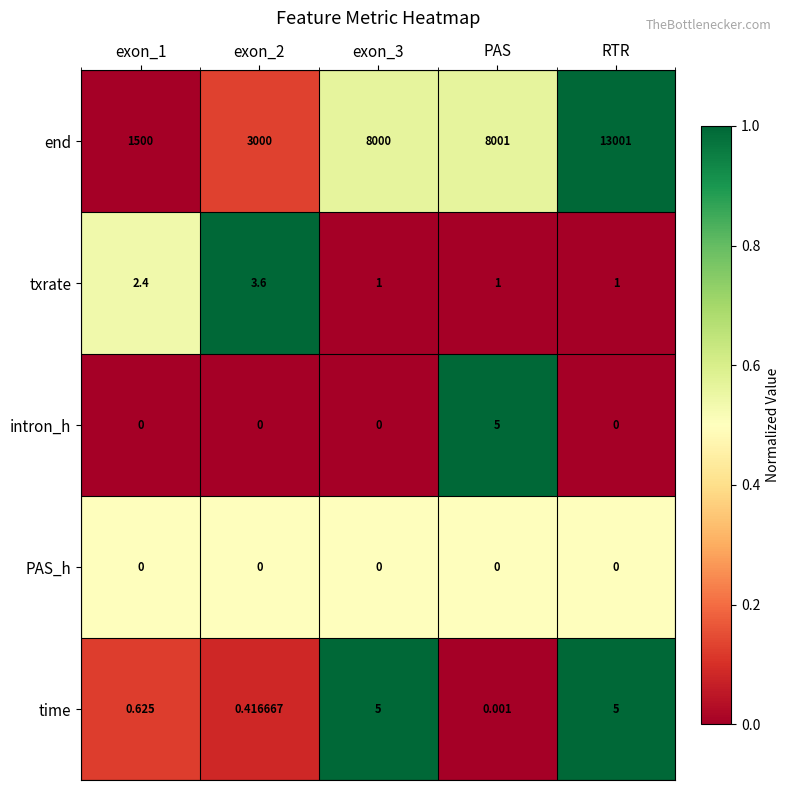

Which series changed the most between exon_1 and RTR?

end